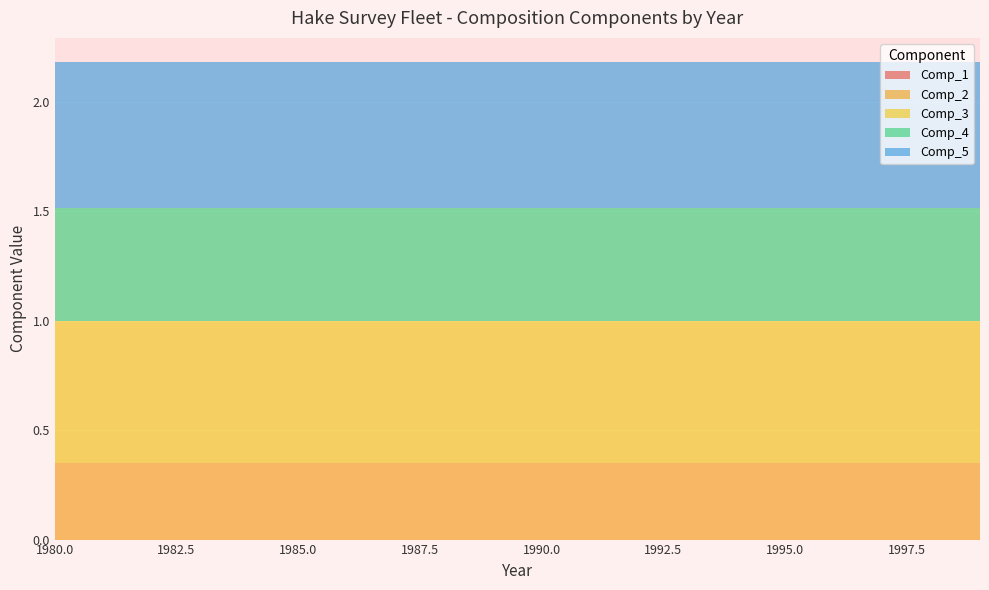

Reading left to right, list all the values displayed in this chart.

Comp_1: 0.0	0.0	0.0	0.0	0.0	0.0	0.0	0.0	0.0	0.0	0.0	0.0	0.0	0.0	0.0	0.0	0.0	0.0	0.0	0.0
Comp_2: 0.4	0.4	0.4	0.4	0.4	0.4	0.4	0.4	0.4	0.4	0.4	0.4	0.4	0.4	0.4	0.4	0.4	0.4	0.4	0.4
Comp_3: 0.6	0.6	0.6	0.6	0.6	0.6	0.6	0.6	0.6	0.6	0.6	0.6	0.6	0.6	0.6	0.6	0.6	0.6	0.6	0.6
Comp_4: 0.5	0.5	0.5	0.5	0.5	0.5	0.5	0.5	0.5	0.5	0.5	0.5	0.5	0.5	0.5	0.5	0.5	0.5	0.5	0.5
Comp_5: 0.7	0.7	0.7	0.7	0.7	0.7	0.7	0.7	0.7	0.7	0.7	0.7	0.7	0.7	0.7	0.7	0.7	0.7	0.7	0.7